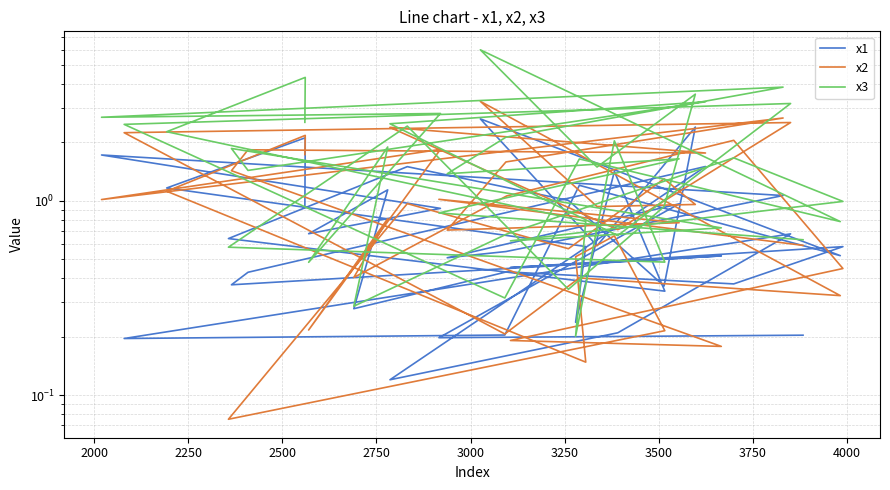

Reading left to right, transcribe all the data shown in this chart.

x1: 0.9	2.1	1.2	0.6	0.2	1.4	0.3	0.6	1.5	1.0	0.4	2.4	0.6	2.6	0.5	1.2	0.2	0.2	0.7	0.2	0.1	1.5	0.4	0.4	0.5	0.5	0.6	0.4	0.4	0.3	1.1	0.7	0.9	1.7	1.1	0.5	0.5	1.0	0.2	0.2
x2: 1.7	2.2	1.1	0.1	0.5	0.7	0.2	0.1	1.0	0.6	1.3	1.0	0.9	3.2	0.3	0.4	0.2	2.2	2.5	0.7	2.4	1.8	1.8	1.4	0.2	0.2	0.4	2.0	1.1	0.4	0.8	0.2	1.8	1.0	2.7	1.6	0.7	0.8	1.0	0.6
x3: 2.5	4.3	2.3	0.8	0.2	2.0	0.5	0.6	2.4	0.4	0.9	3.5	1.5	6.0	0.8	1.6	0.3	2.5	3.2	0.7	2.5	3.2	1.4	1.9	0.7	0.6	1.0	1.7	0.7	0.3	1.9	0.5	2.8	2.7	3.8	2.1	1.4	1.6	0.9	0.6